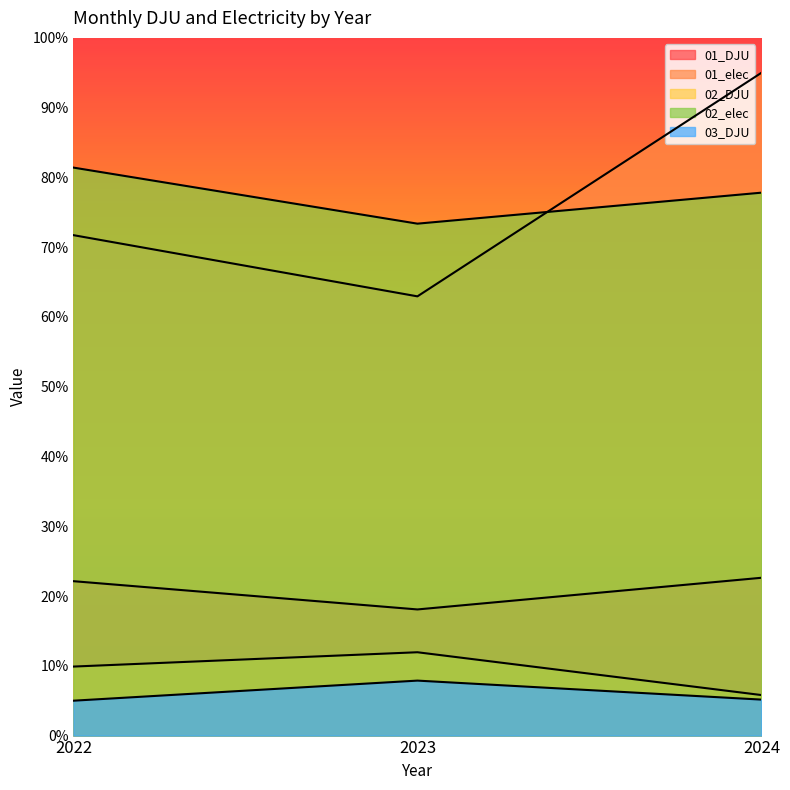

What is the total value across all series at 2024?

206.4